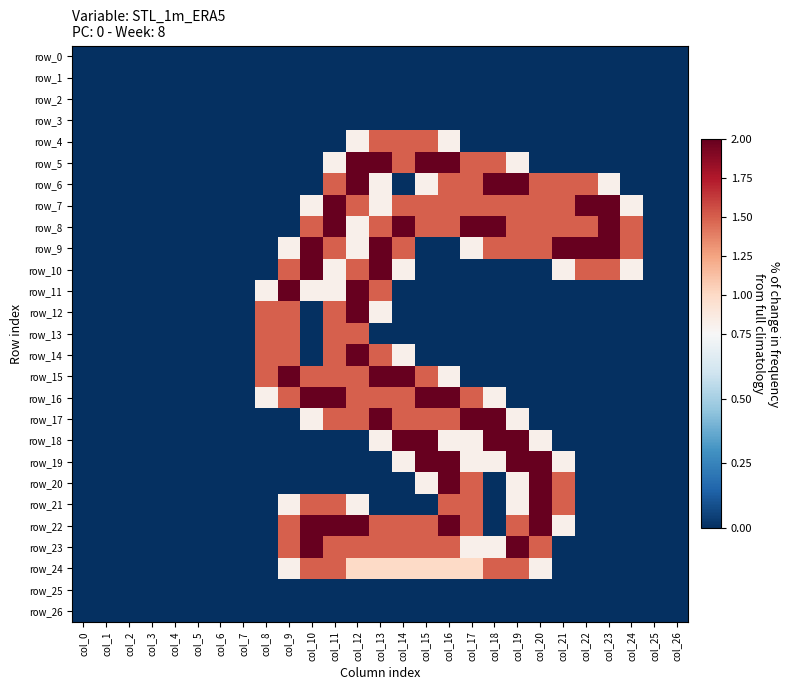

The value of row_4 at col_7 is 0.0. True or false?

True